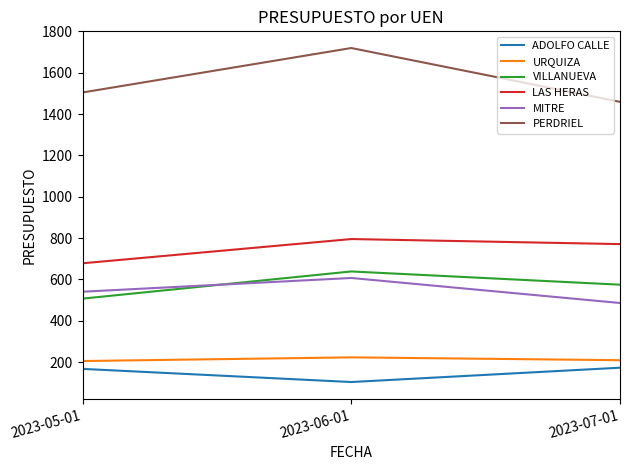

What is the lowest value of the VILLANUEVA series?

507.0